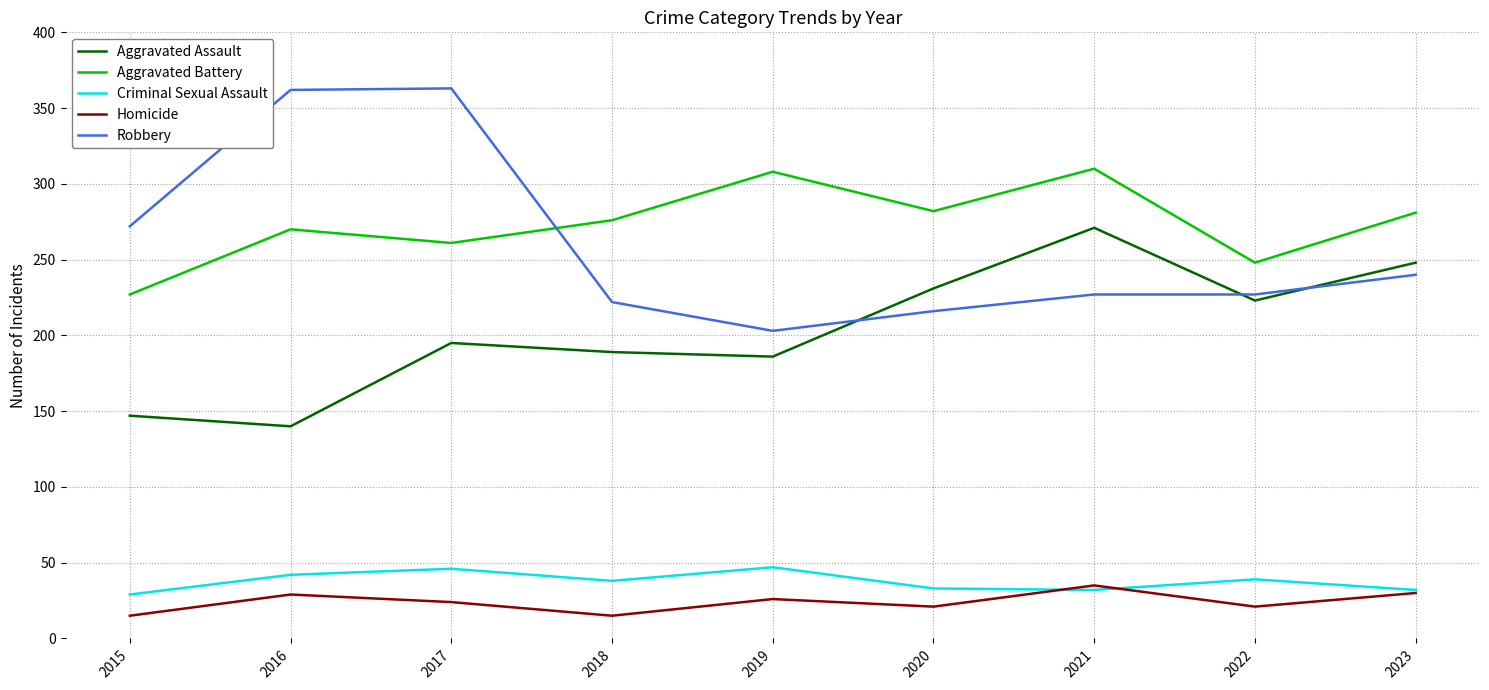

True or false: Robbery and Criminal Sexual Assault cross at least once.

False